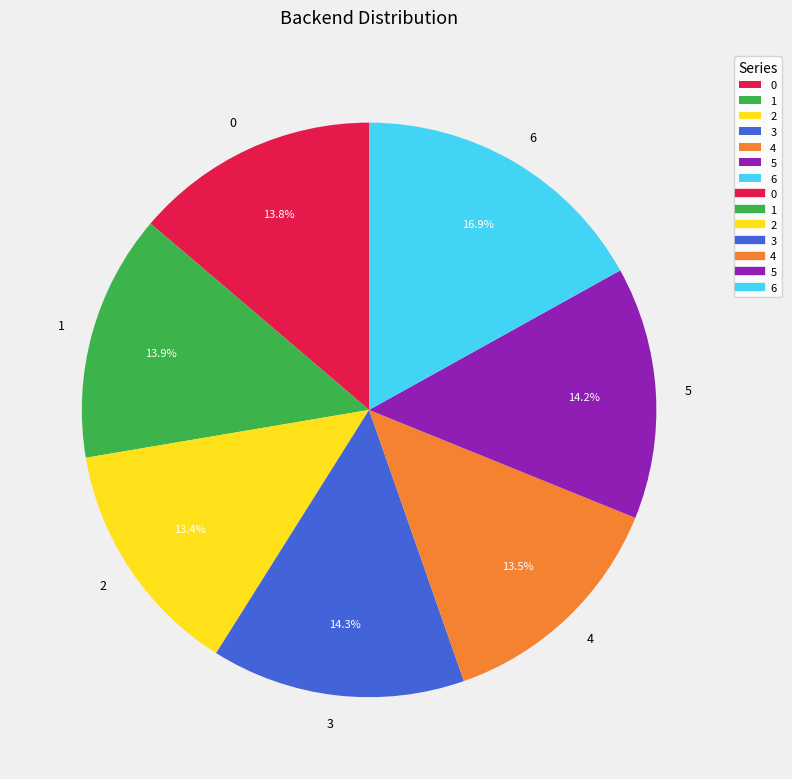

Combined, do 4 and 2 account for over 50%?

No